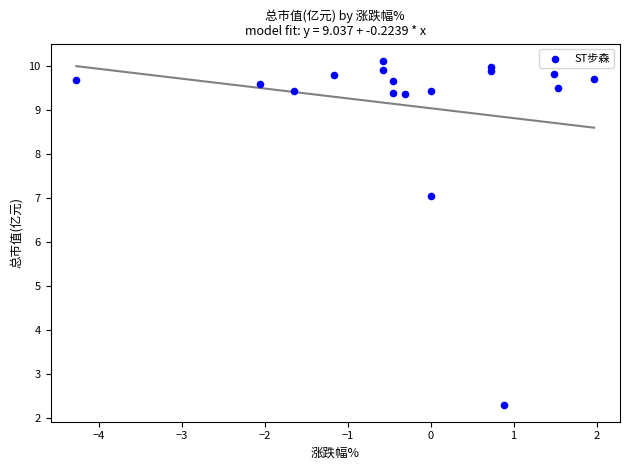

What Y value in the scatter plot is closest to 6?

7.0